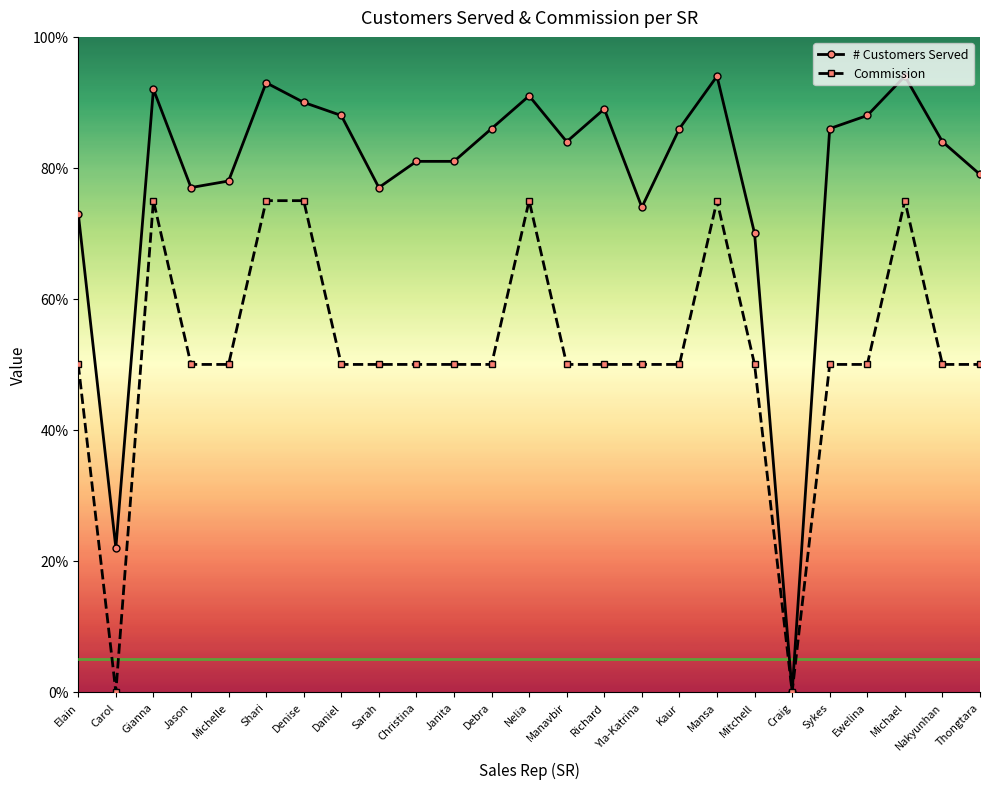

Reading left to right, what are all the values shown in this chart?

# Customers Served: 73	22	92	77	78	93	90	88	77	81	81	86	91	84	89	74	86	94	70	0	86	88	94	84	79
Commission: 50	0	75	50	50	75	75	50	50	50	50	50	75	50	50	50	50	75	50	0	50	50	75	50	50